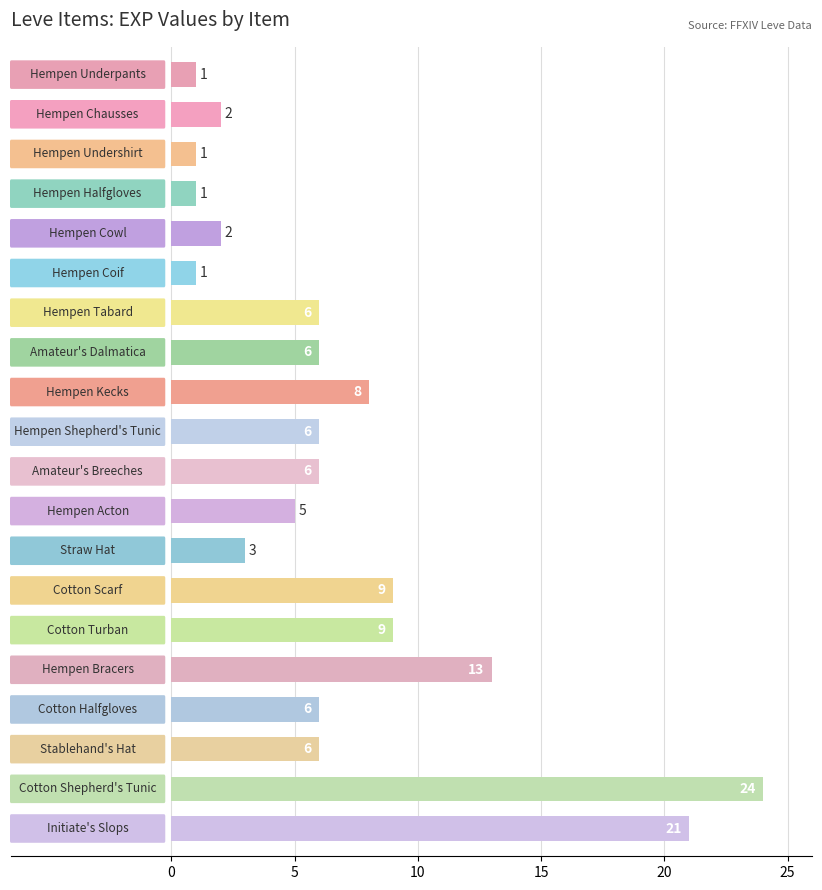

What is the value of the 13th bar from the top?

3